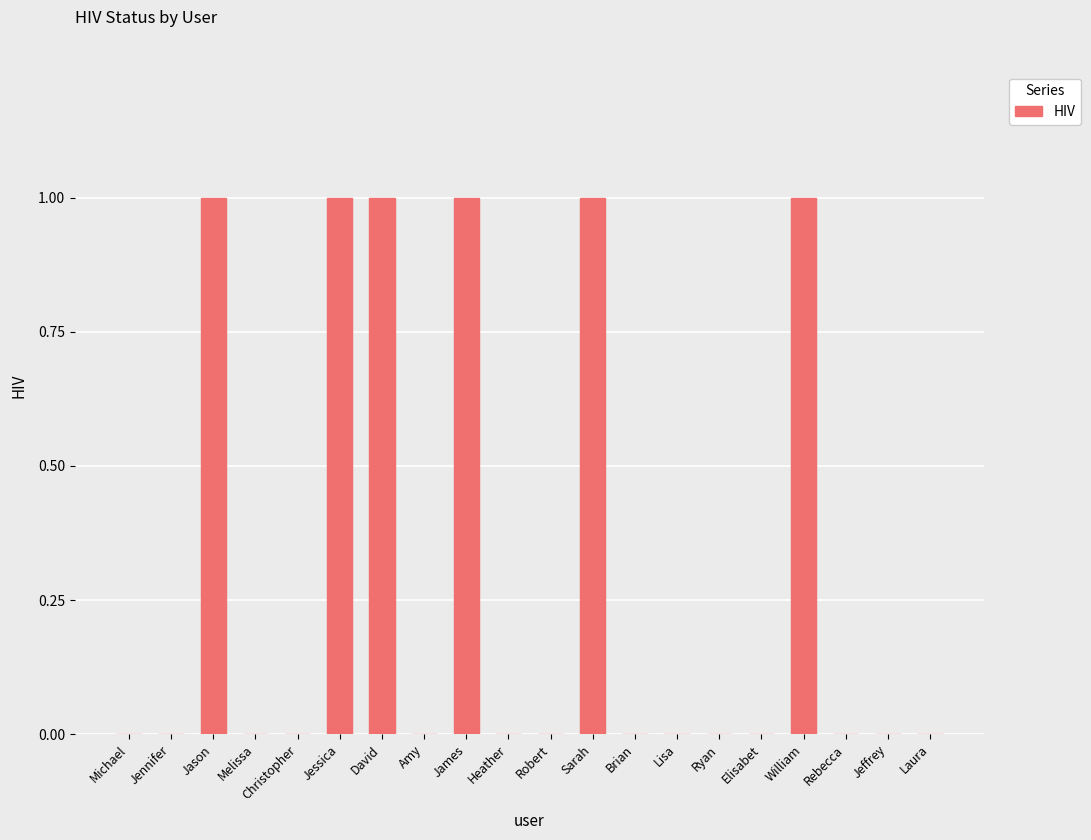

The value at Jessica is 1. True or false?

True